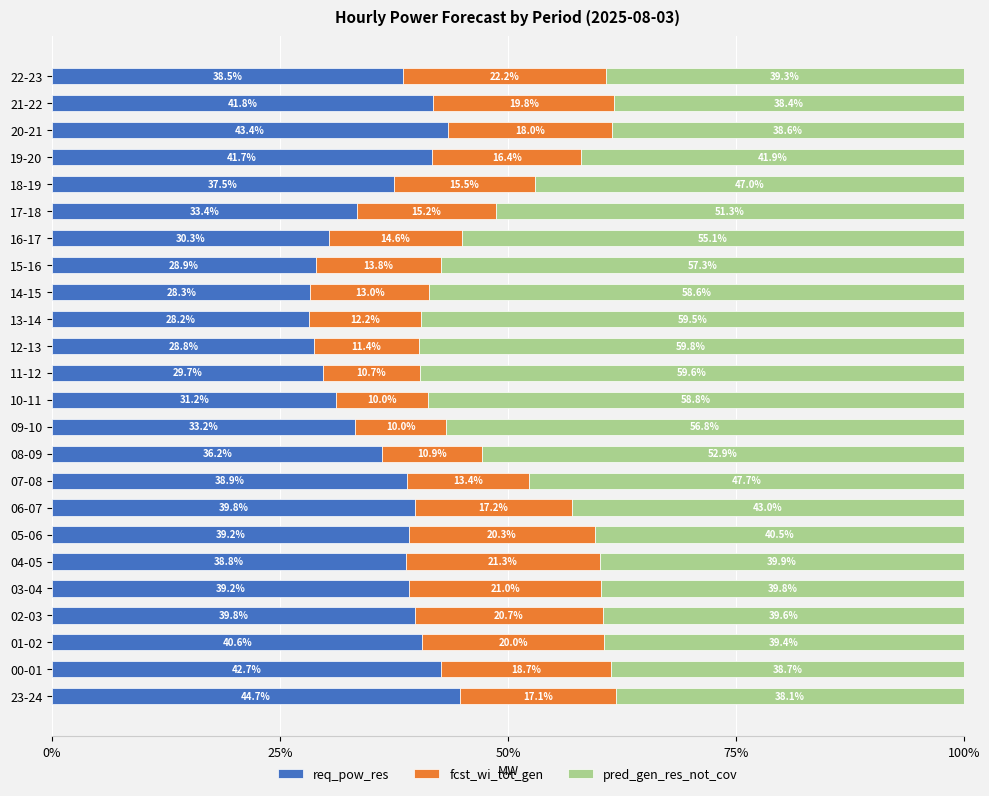

What is the total value across all series at 19-20?

100.0